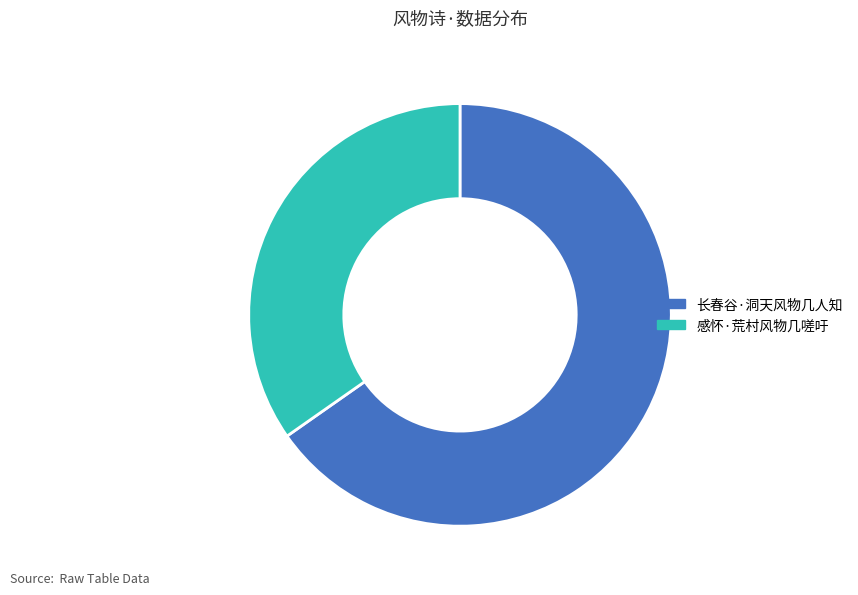

Is the sum of 长春谷·洞天风物几人知 and 感怀·荒村风物几嗟吁 greater than half?

Yes